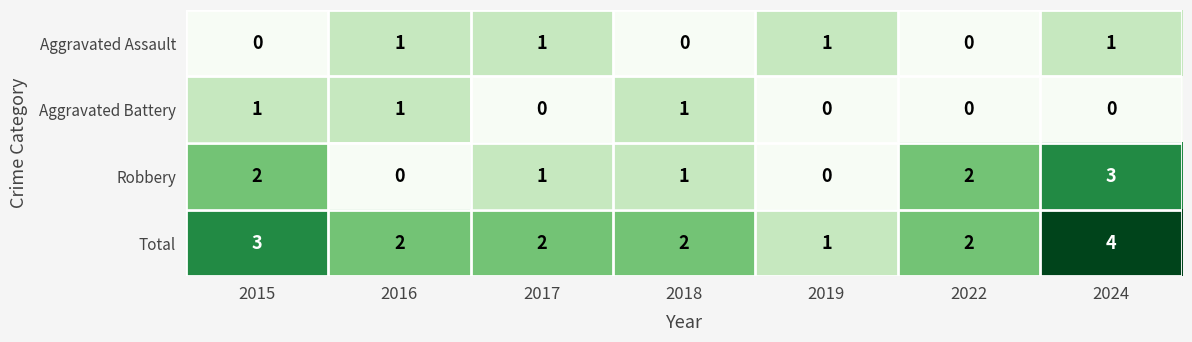

Count the Aggravated Battery values in the range 0 to 1.

7